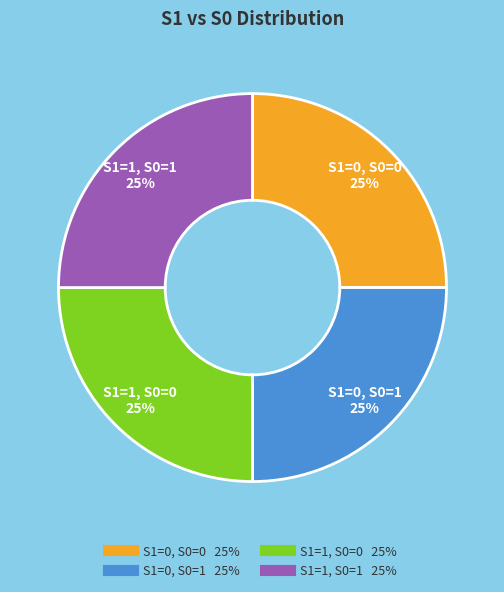

To the nearest percent, what is the average slice percentage?

25%